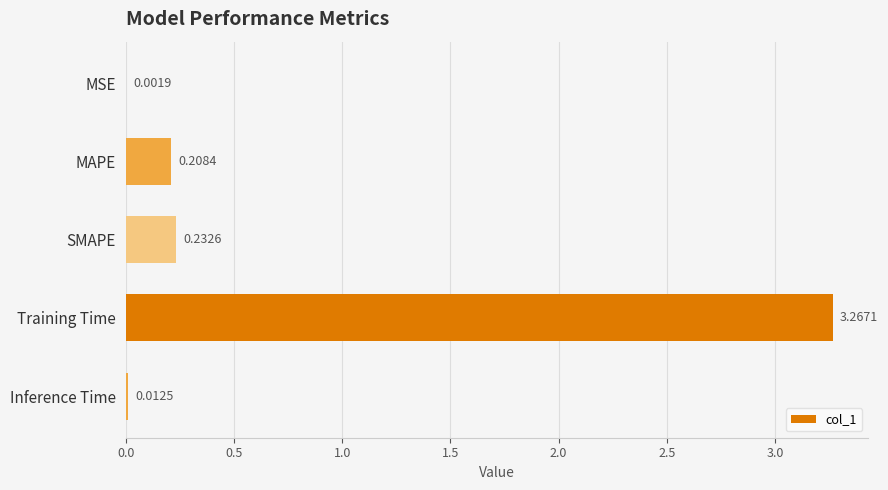

At which category does the chart reach its peak across all series?

Training Time